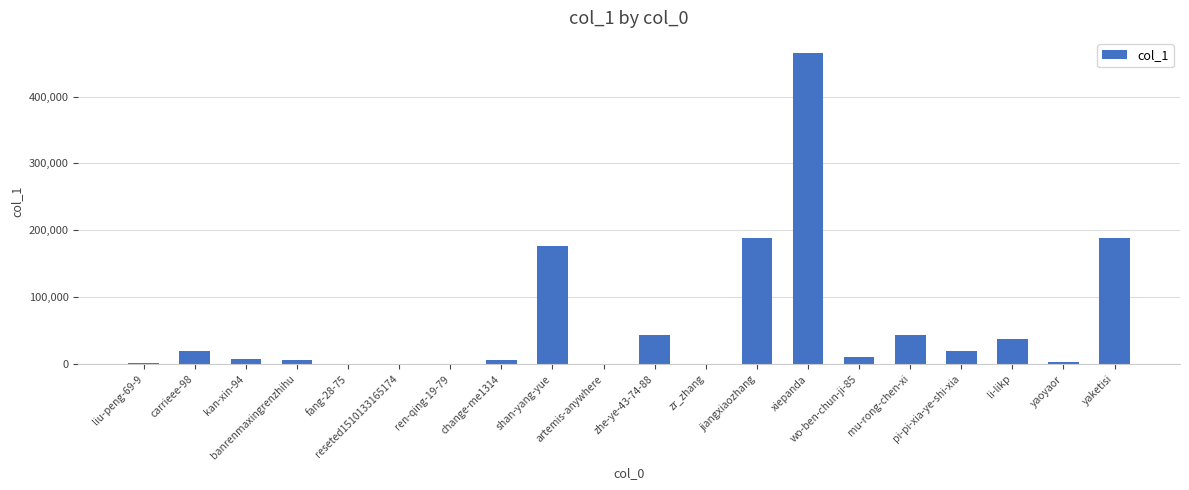

What is the change in value from fang-28-75 to mu-rong-chen-xi?

+43958